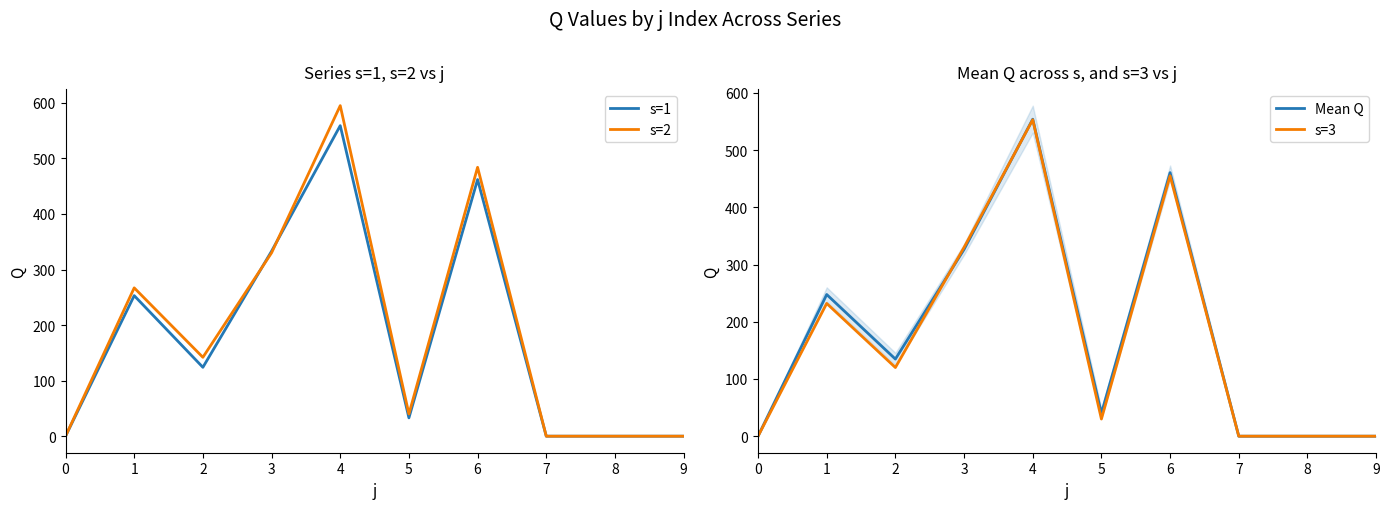

What is the sum of the Mean Q values at 9 and 1?

247.6